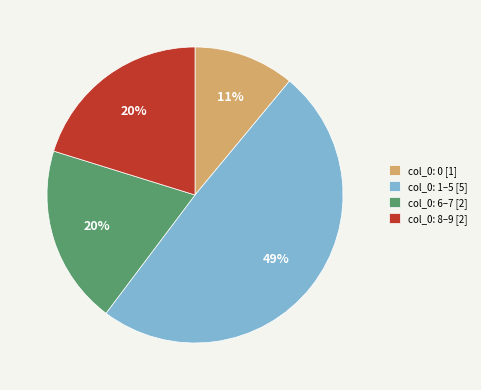

Which category has the biggest portion of the pie?

col_0: 1–5 [5]